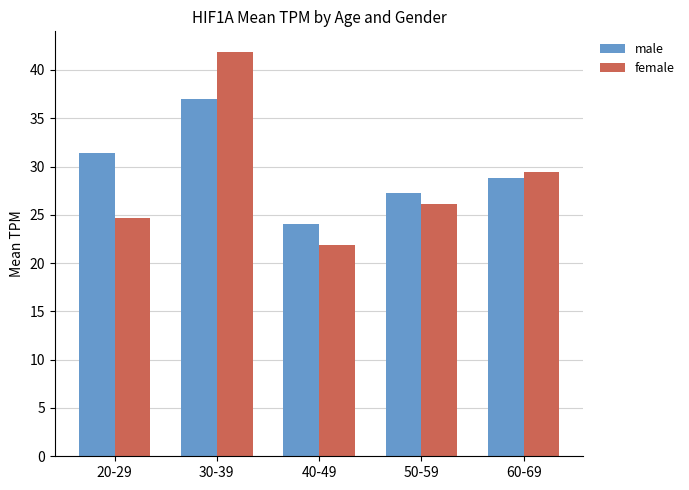

Which series has the widest spread of values?

female